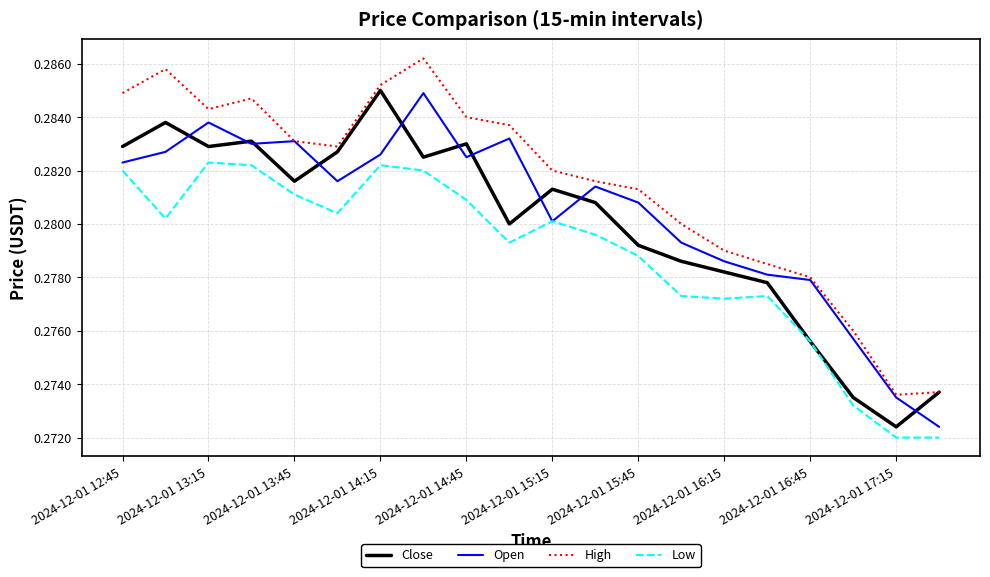

Which series has the largest total across all categories?

High